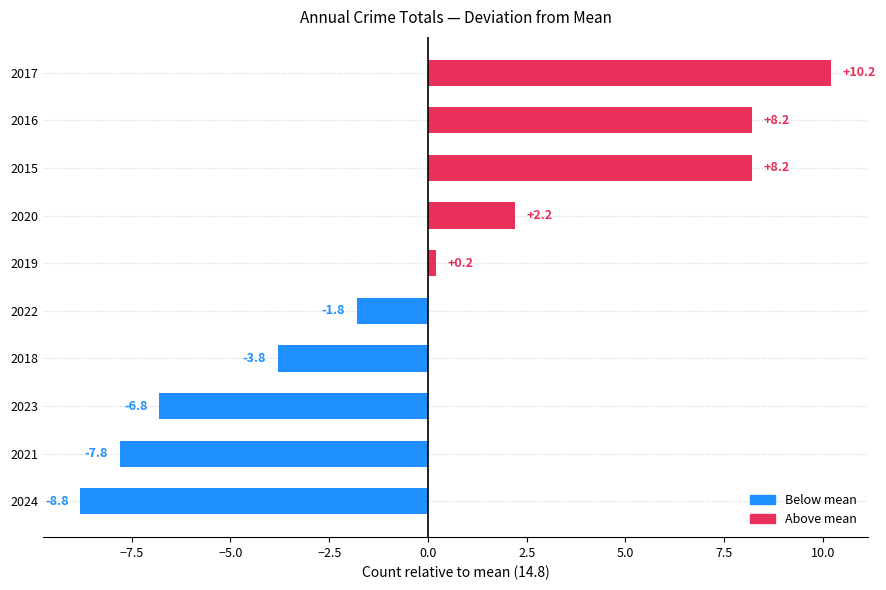

Does the chart contain any negative values?

Yes